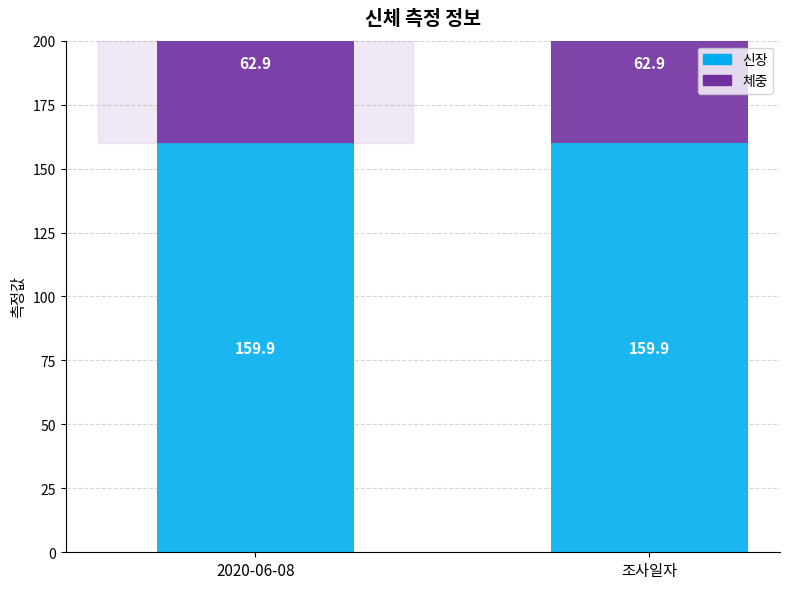

Reading left to right, what are all the values shown in this chart?

신장: 2020-06-08=159.9	조사일자=159.9
체중: 2020-06-08=62.9	조사일자=62.9